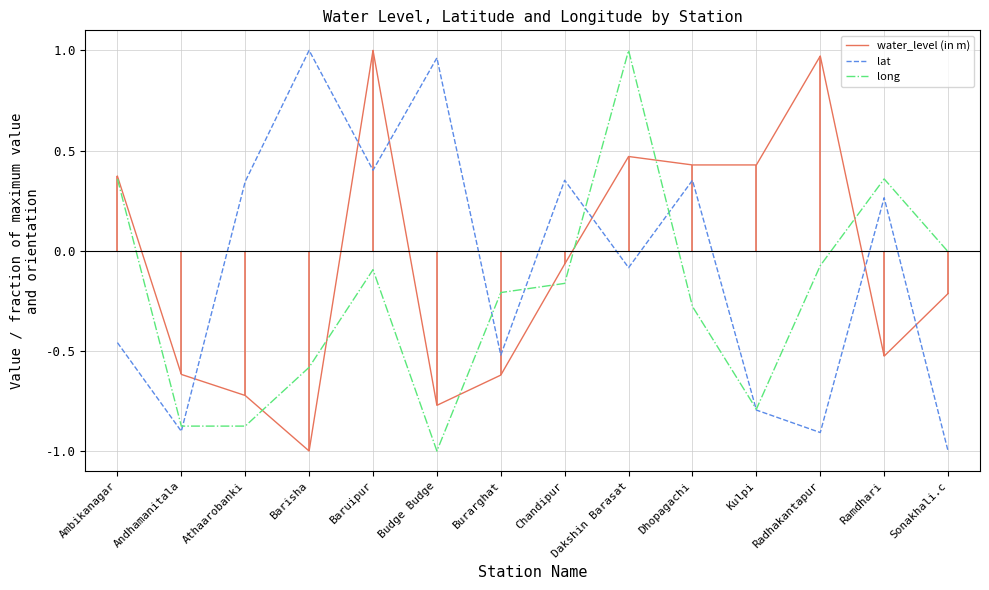

How many positive values does the water_level (in m) series have?

6